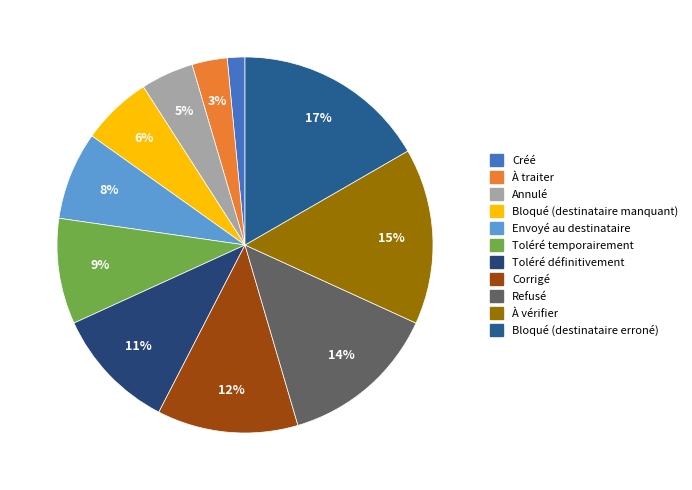

What percentage is NOT represented by Refusé?

86.4%